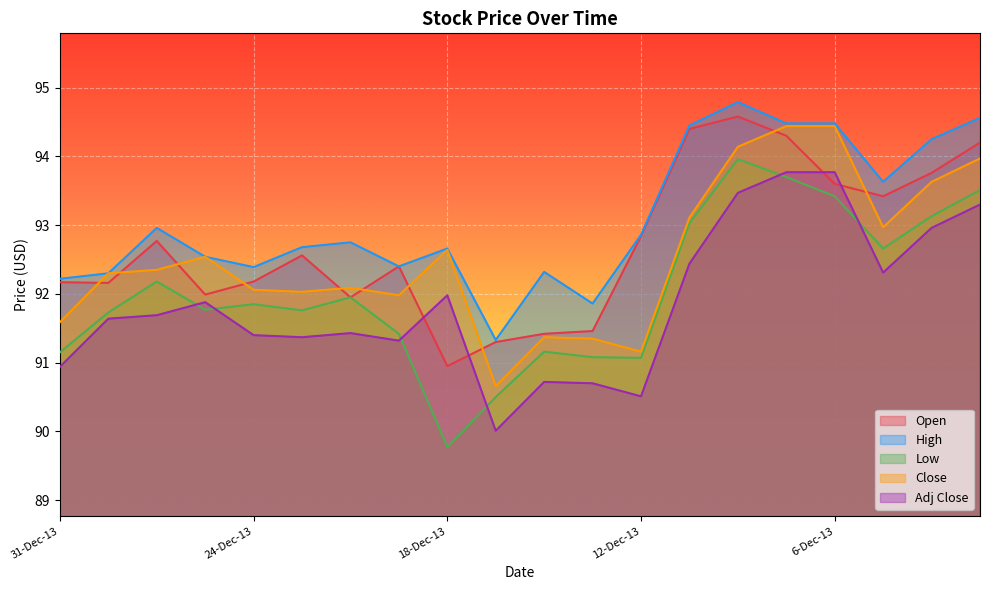

How many values in the Open series exceed 92?

14